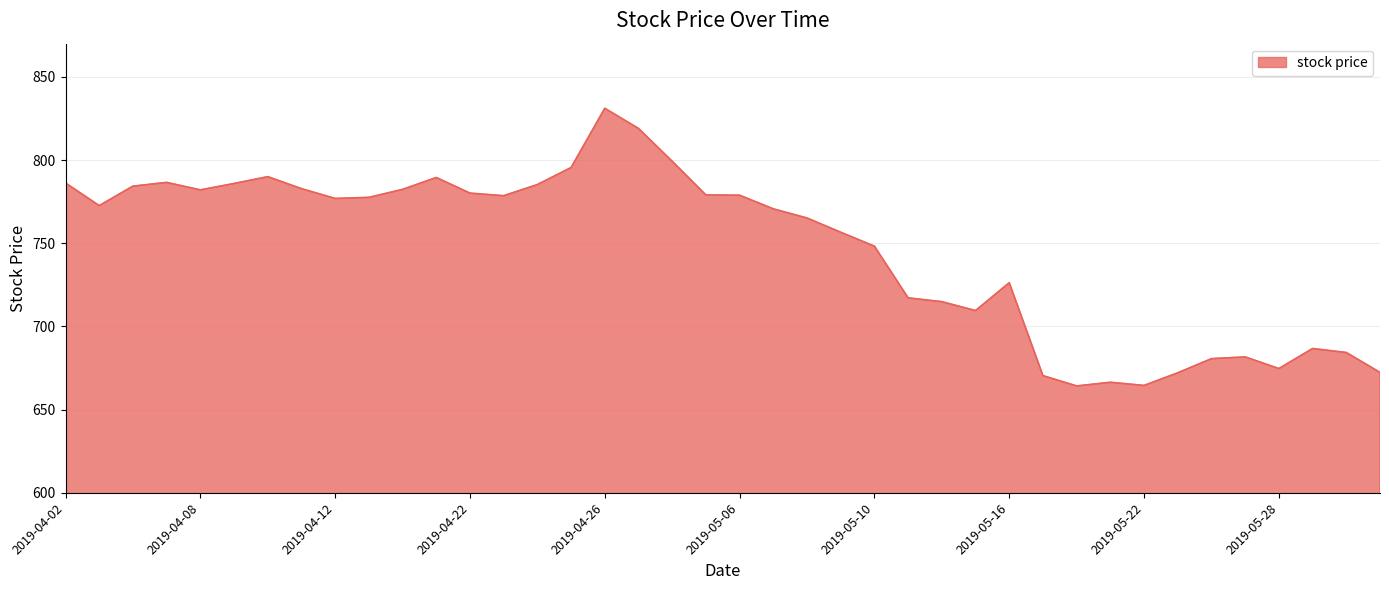

What is the difference between the maximum and minimum values?

166.9